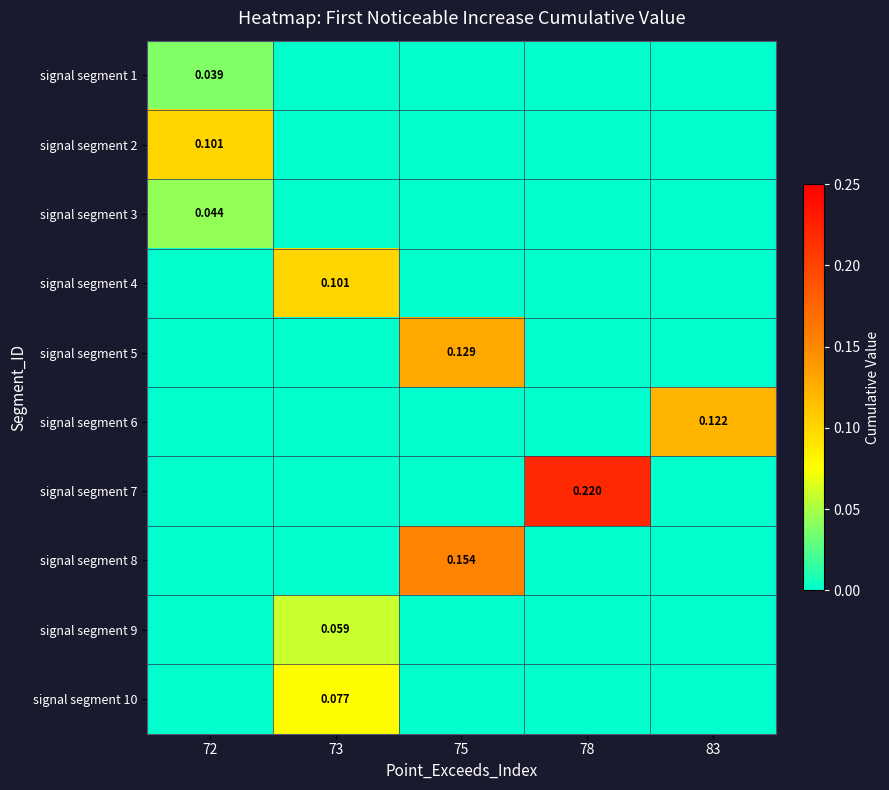

The signal segment 3 series shows 0.0 at 83. True or false?

True